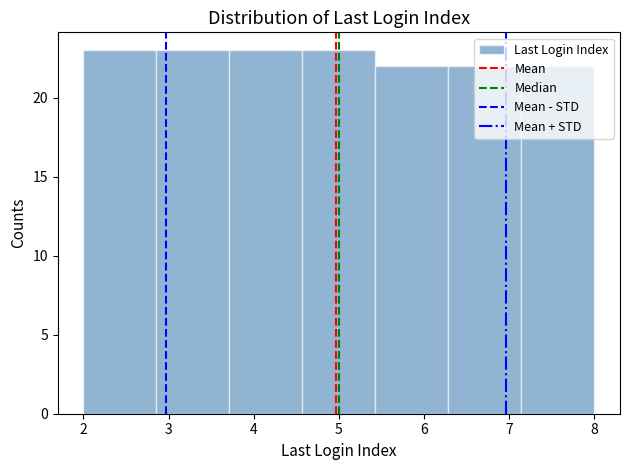

Reading left to right, transcribe this chart: for each bar, give the range it covers on the x-axis and its height. Neither the bar edges nor the heights are printed on the chart, so give them approximately, as read against the axes.

2.0 to 2.9: 23
2.9 to 3.7: 23
3.7 to 4.6: 23
4.6 to 5.4: 23
5.4 to 6.3: 22
6.3 to 7.1: 22
7.1 to 8.0: 22